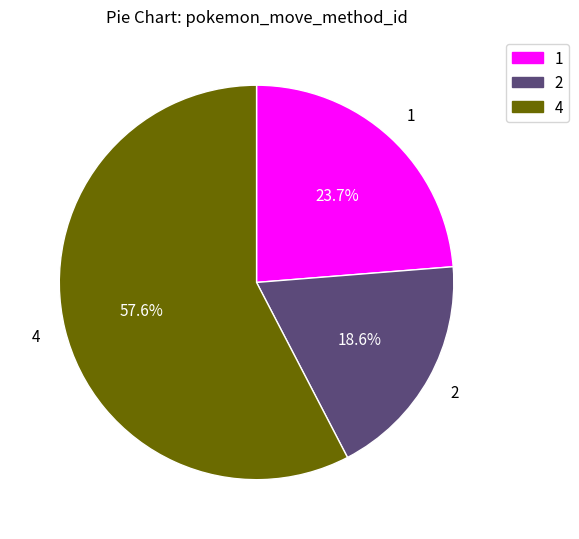

Between 1 and 4, which is larger?

4